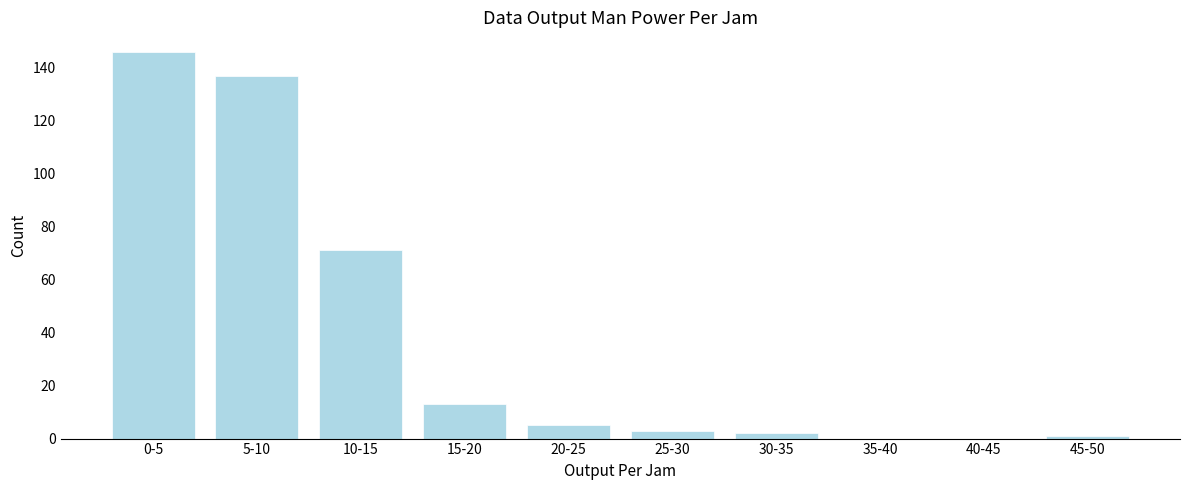

Reading left to right, what are all the values shown in this chart?

0-5=146	5-10=137	10-15=71	15-20=13	20-25=5	25-30=3	30-35=2	35-40=0	40-45=0	45-50=1